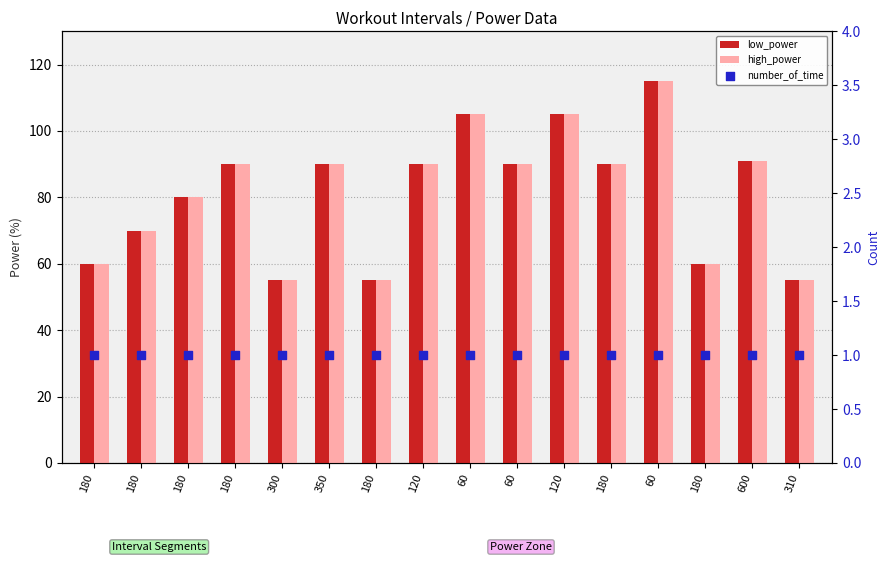

Which series contains the lowest Y value?

number_of_time